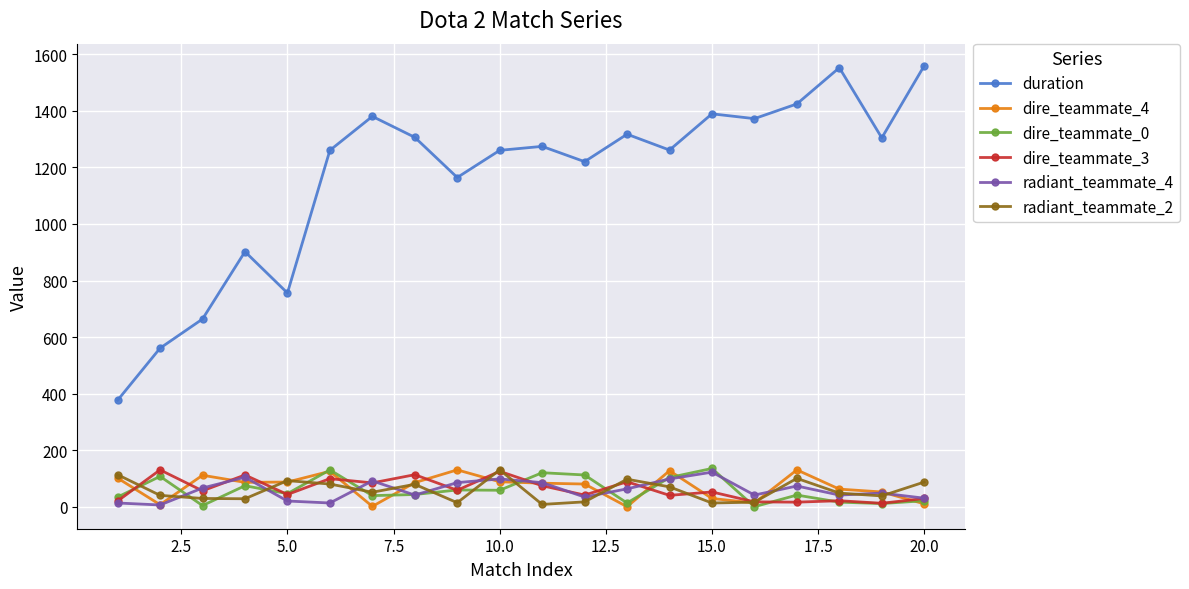

In radiant_teammate_4, how many points are lower than both neighbors (excluding endpoints)?

6